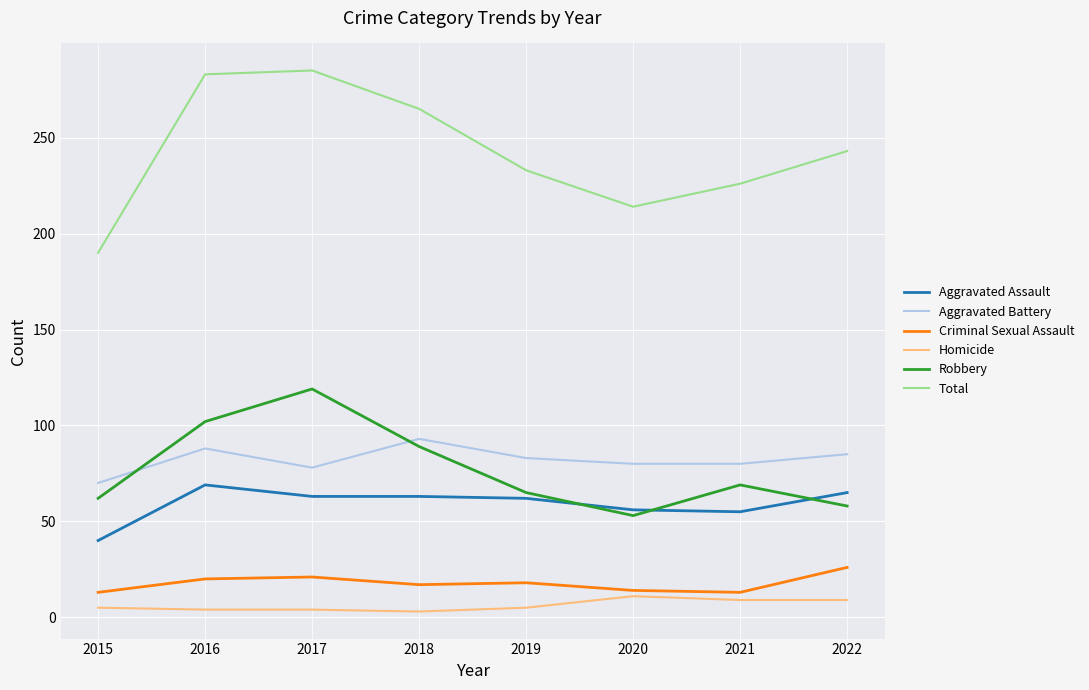

What are all the series names shown in the legend?

Aggravated Assault, Aggravated Battery, Criminal Sexual Assault, Homicide, Robbery, Total